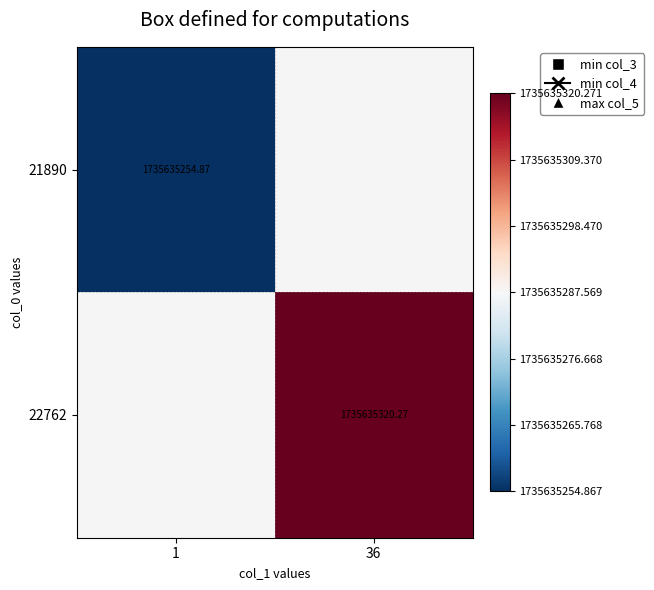

True or false: 21890 has a value of 845932883.0 at 1.

False